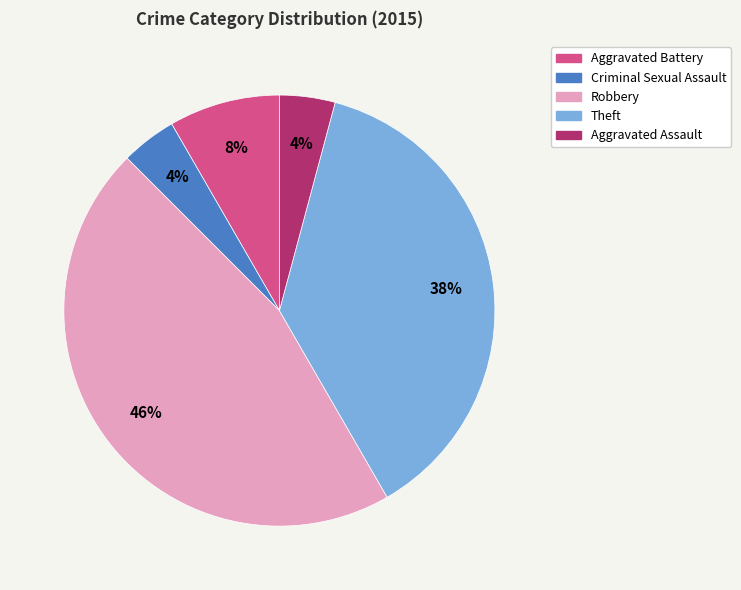

What percentage is the Aggravated Assault slice, to the nearest percent?

4%